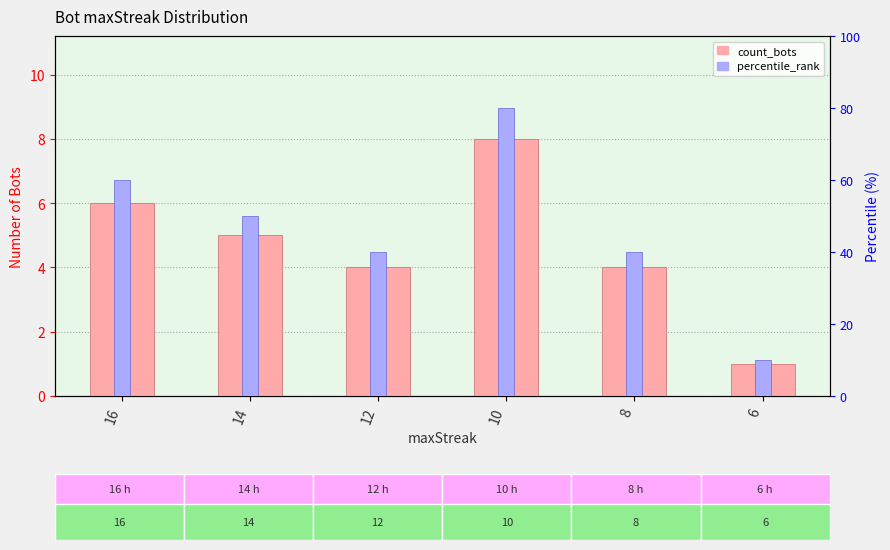

What is the greatest value displayed?

80